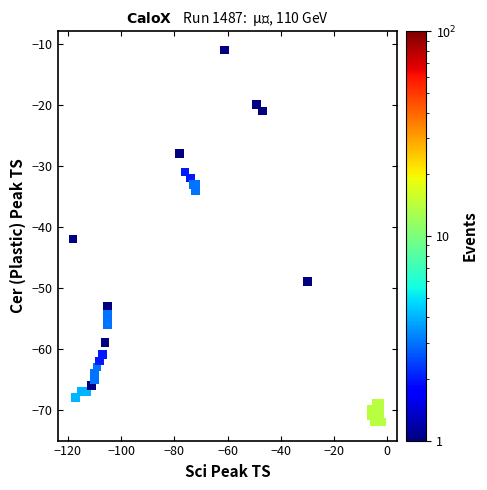

What Y value in the scatter plot is closest to -41?

-42